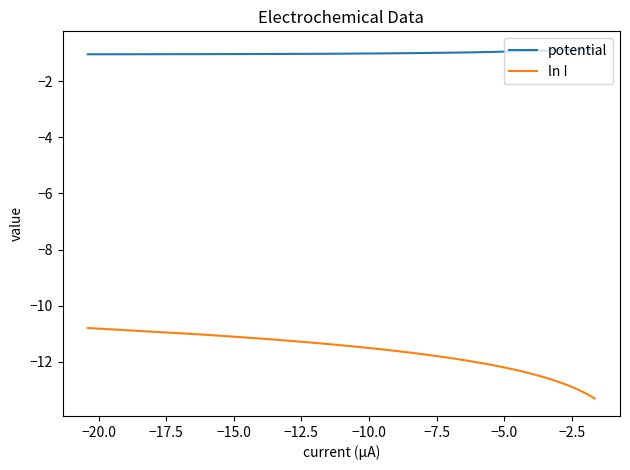

What is the difference between the second highest and minimum values in the ln I series?

2.3